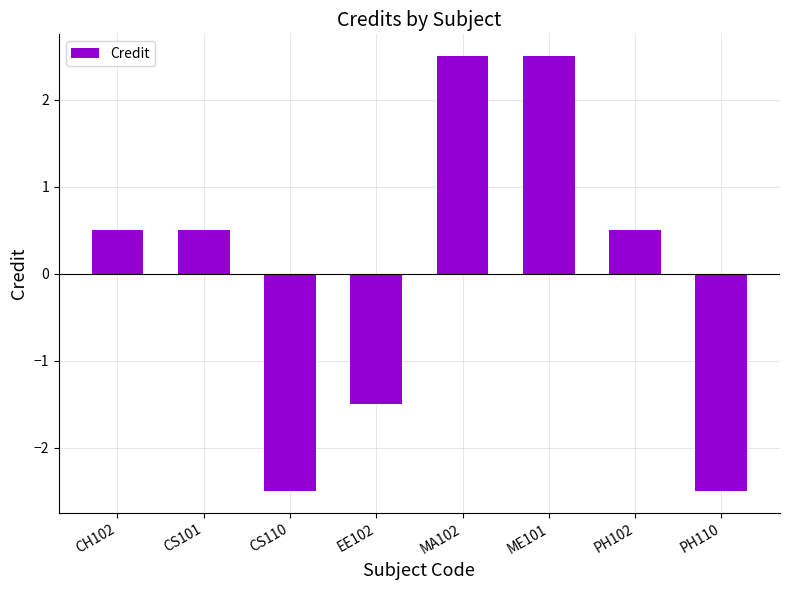

What is the maximum value shown in the chart?

2.5